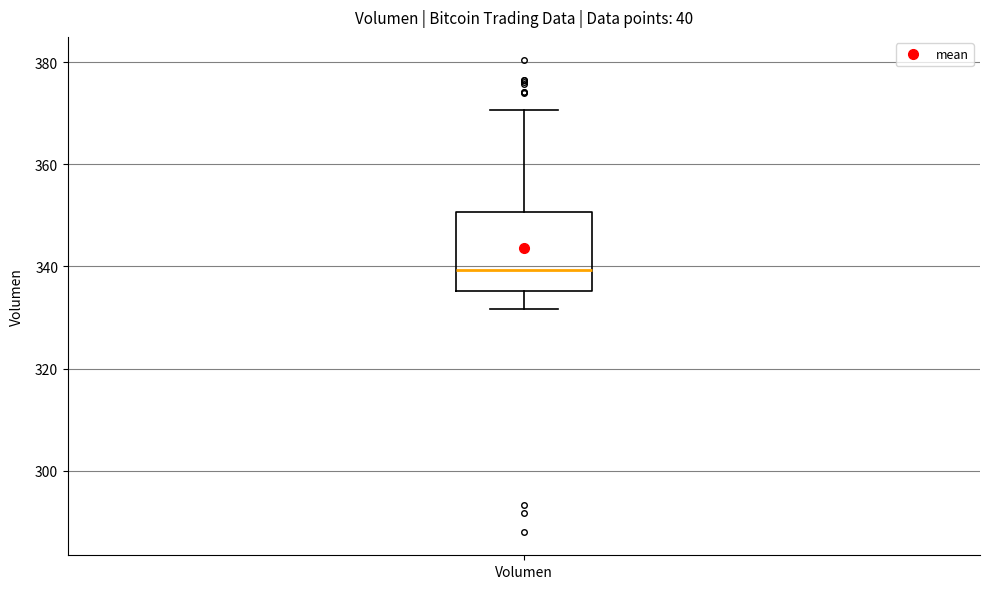

Read this box plot against the y-axis: the position of the median line, the range covered by the box, and the ends of both whiskers. The values are not printed on the chart, so give them approximately, as read against the axis.

median 340, box 336 to 350, whiskers 332 to 370